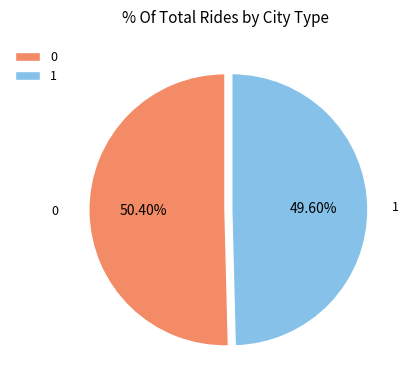

To the nearest percent, what percentage of the pie is 1?

50%